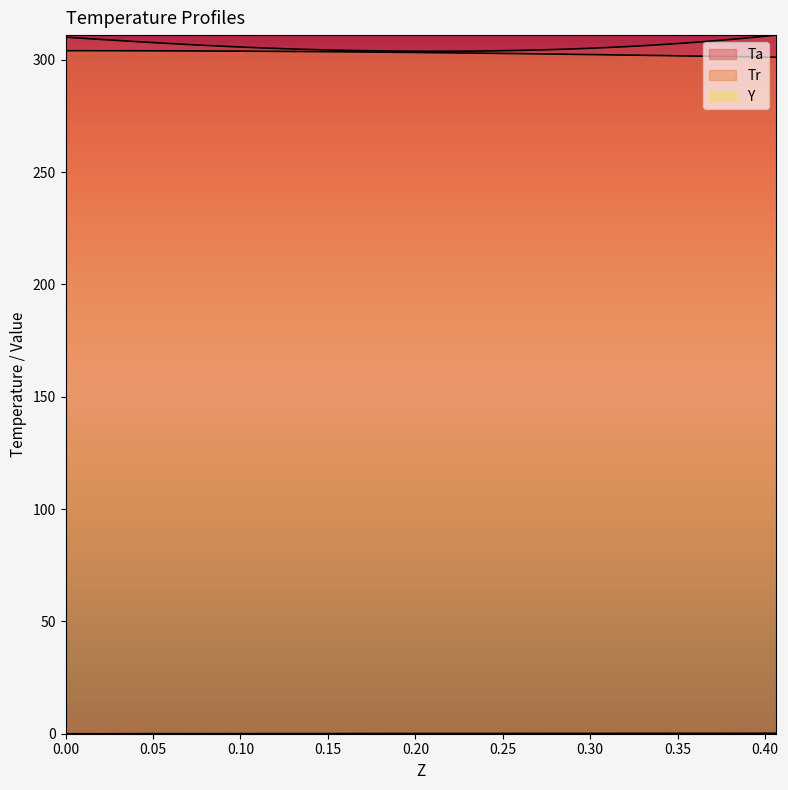

True or false: Y  and Tr intersect in this chart.

False